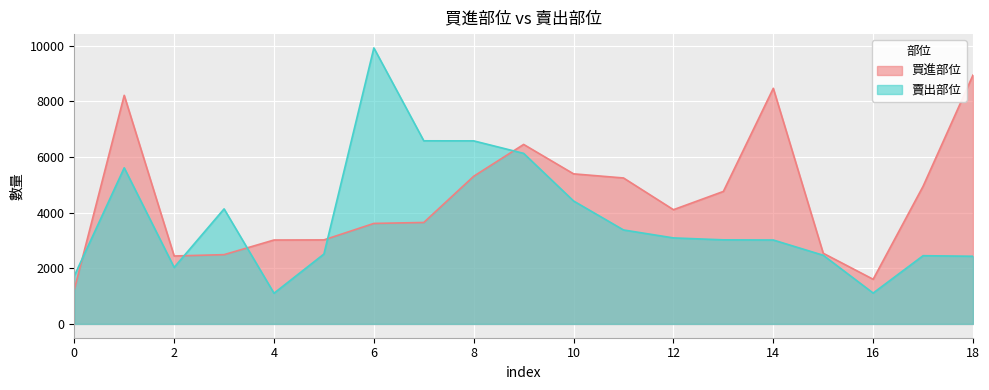

True or false: 買進部位 has a value of 3512 at 15.

False